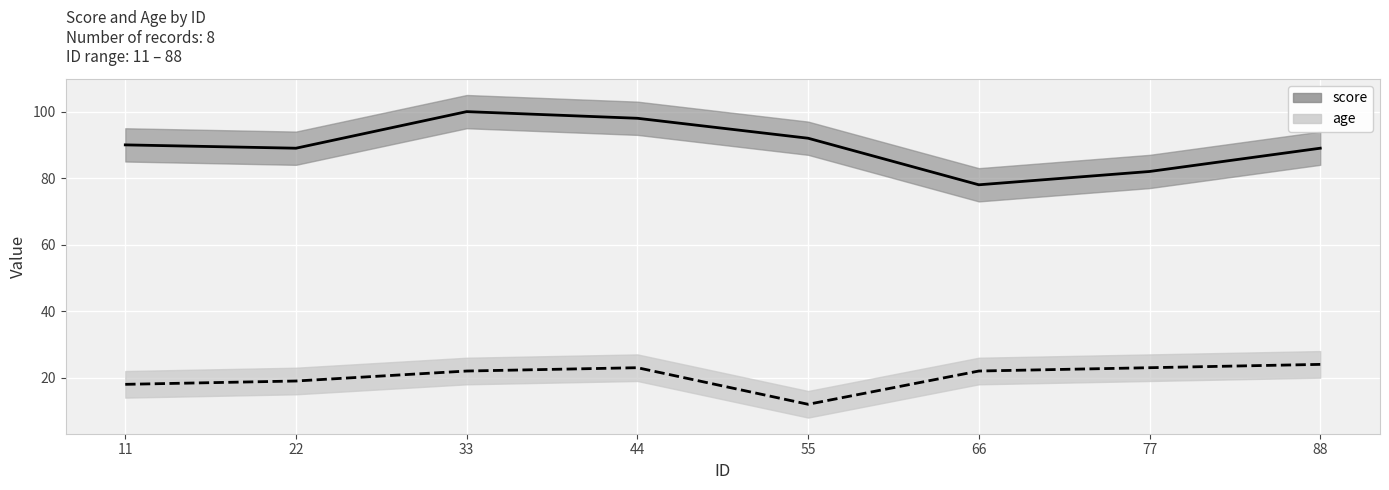

At which category is the sum across all series the highest?

33